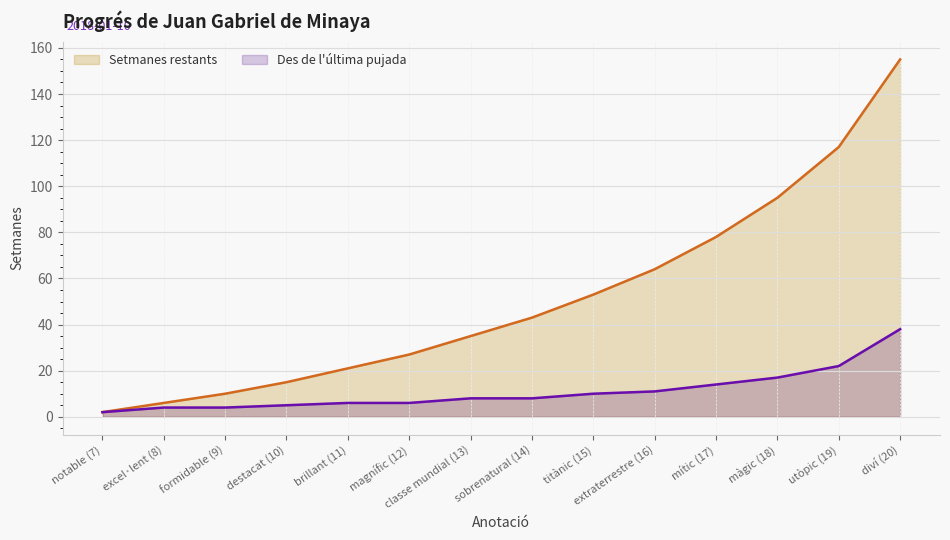

How many data points in Des de l'última pujada are less than 8?

6